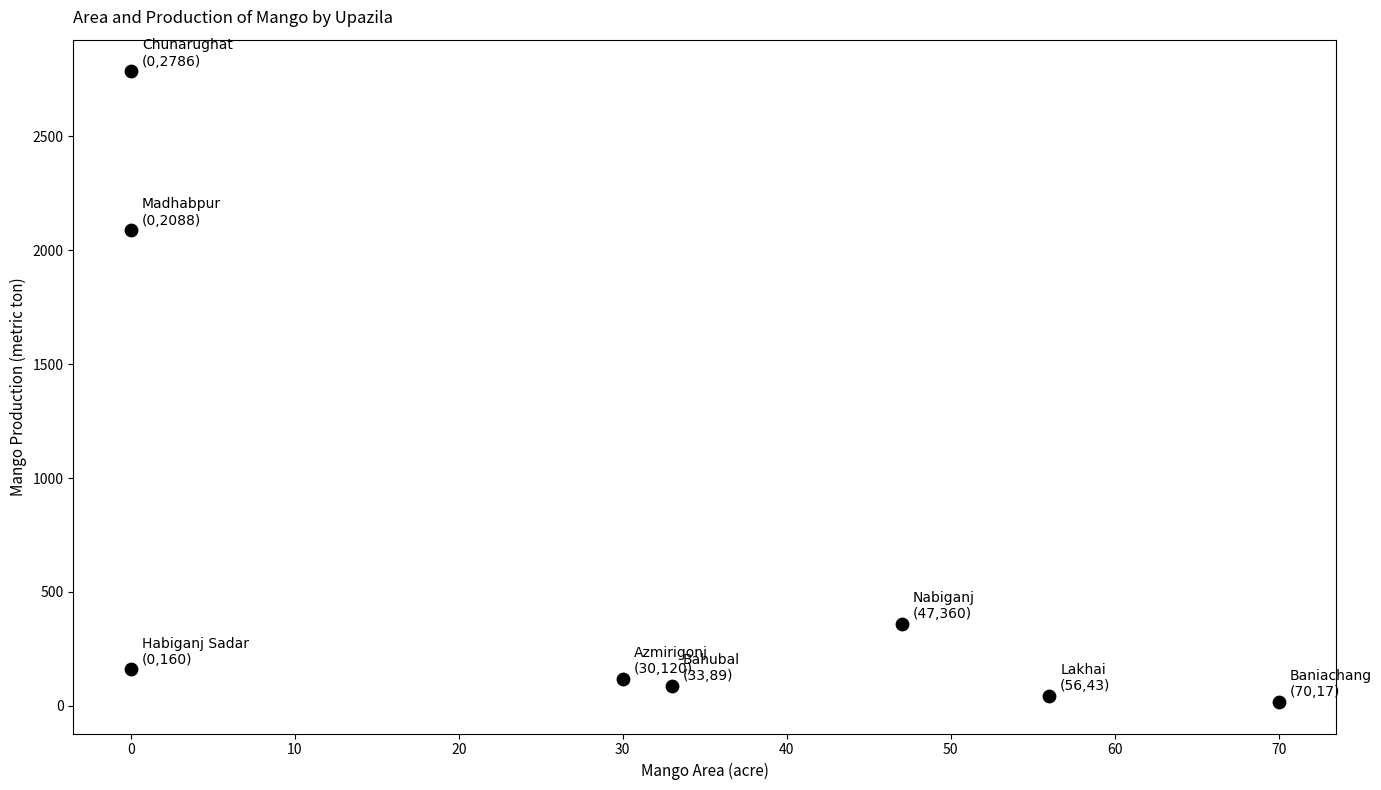

What Y value in the scatter plot is closest to 1401?

2088